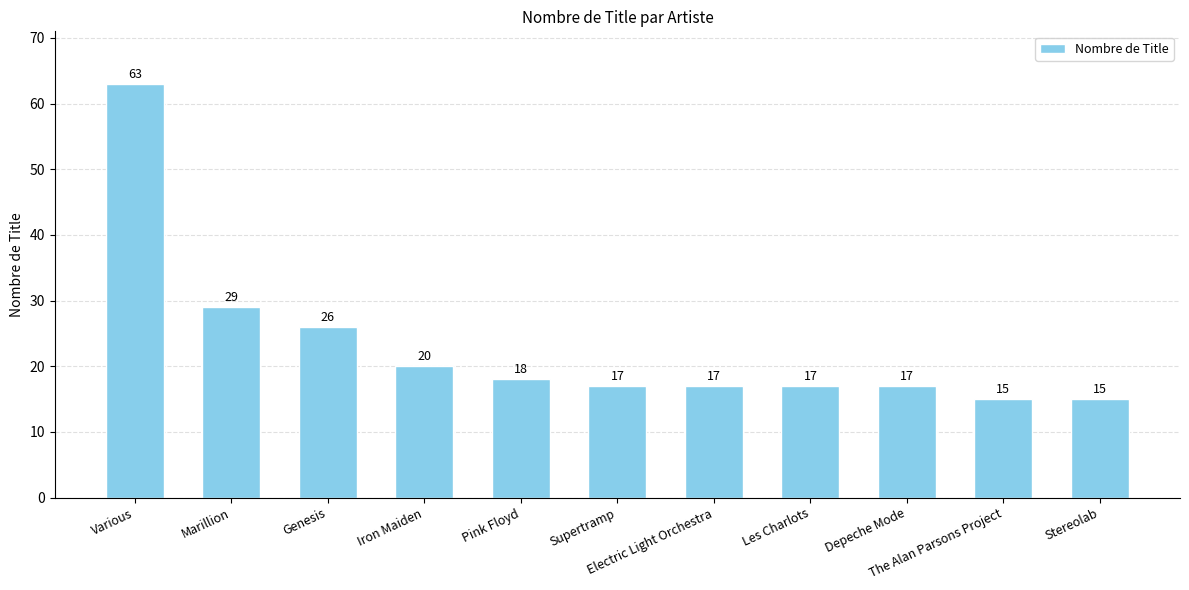

Reading left to right, what are all the values shown in this chart?

63	29	26	20	18	17	17	17	17	15	15